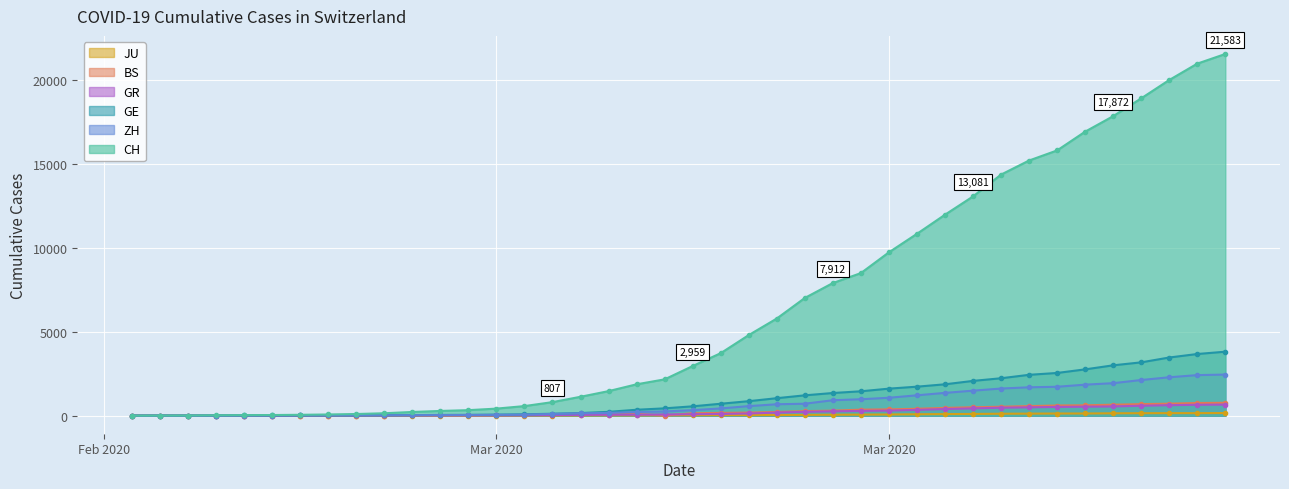

What is the sum of all GE values?

43216